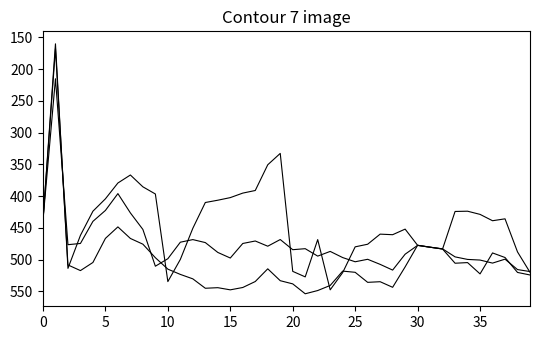

How many lines are shown in the chart?

3